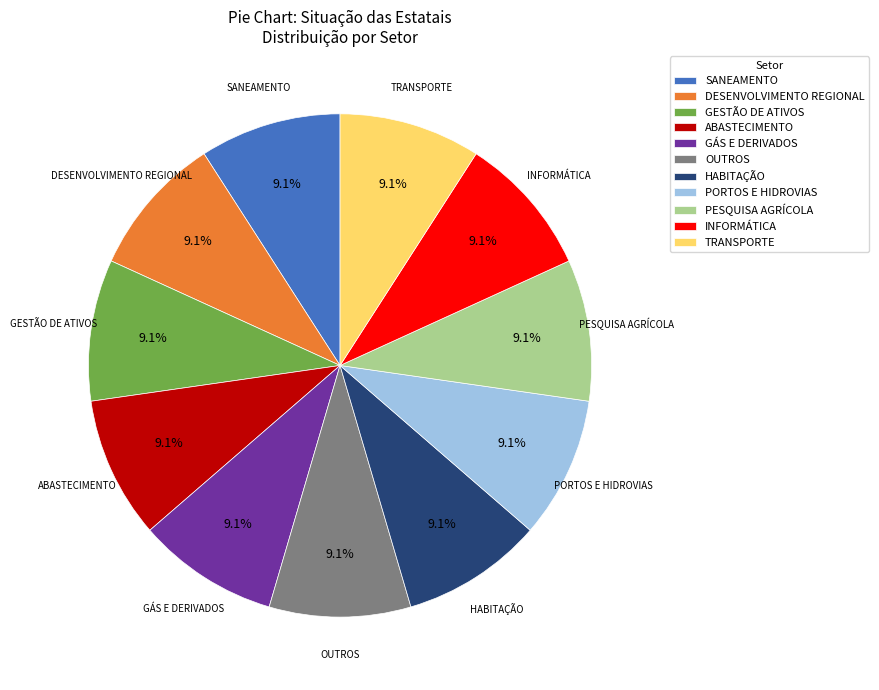

What percentage is NOT represented by PESQUISA AGRÍCOLA?

90.9%